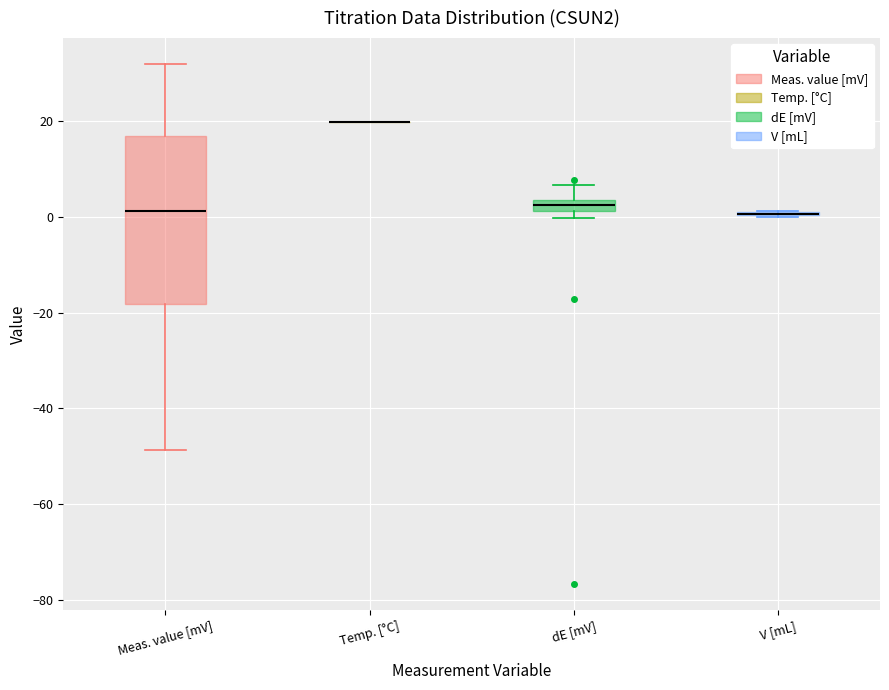

Where is the upper edge of the box for Meas. value [mV] on the y-axis? The values are not printed on the chart, so give them approximately, as read against the axis.

16